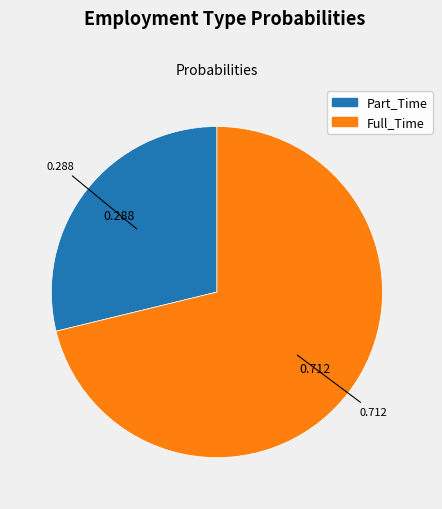

Does Part_Time account for over 50% of the chart?

No